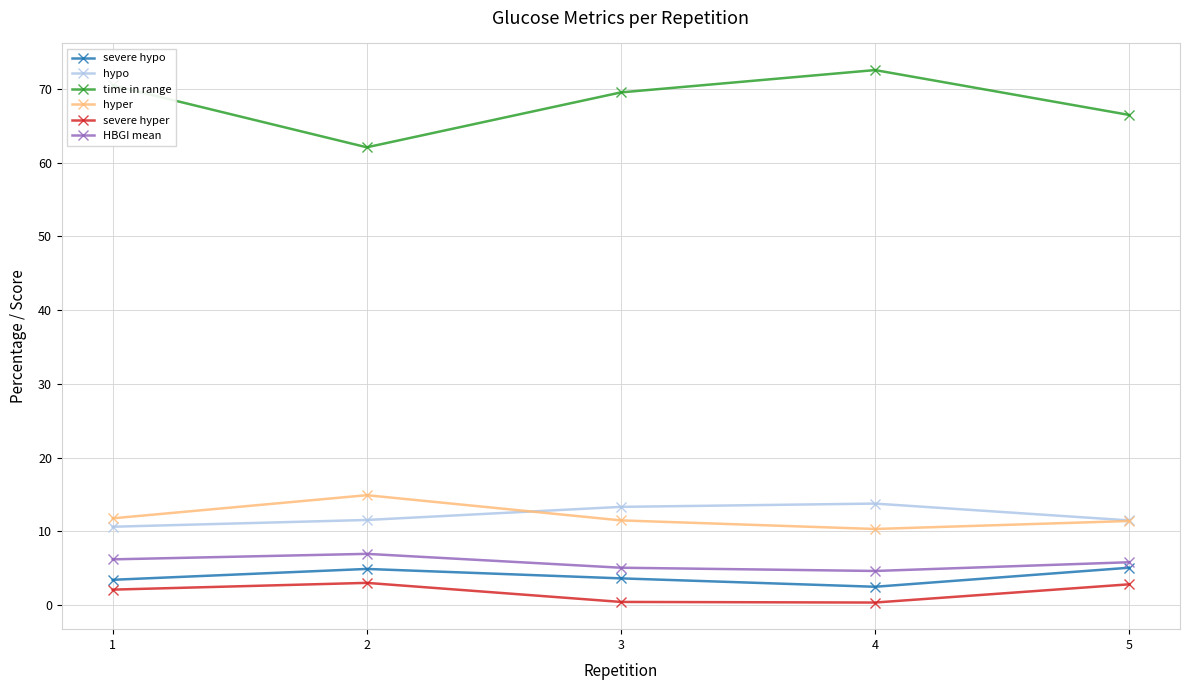

In HBGI mean, how many points are lower than both neighbors (excluding endpoints)?

1